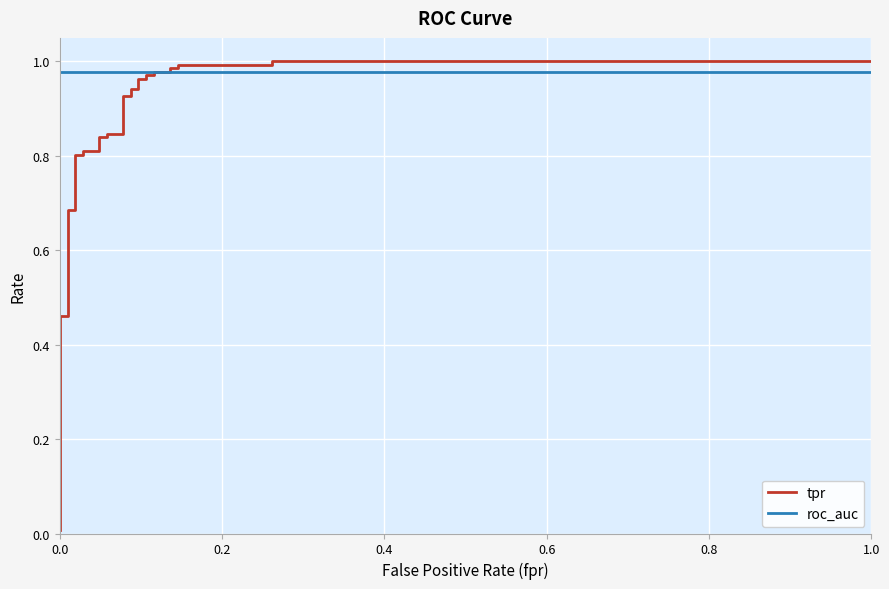

Which series has the largest range (max minus min)?

tpr